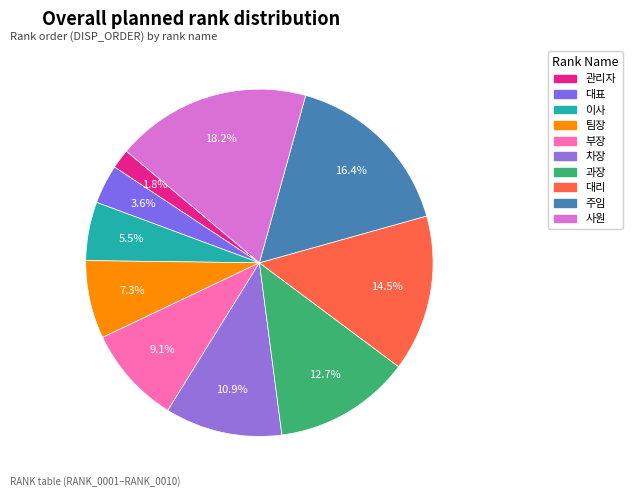

Combined, do 부장 and 주임 account for over 50%?

No